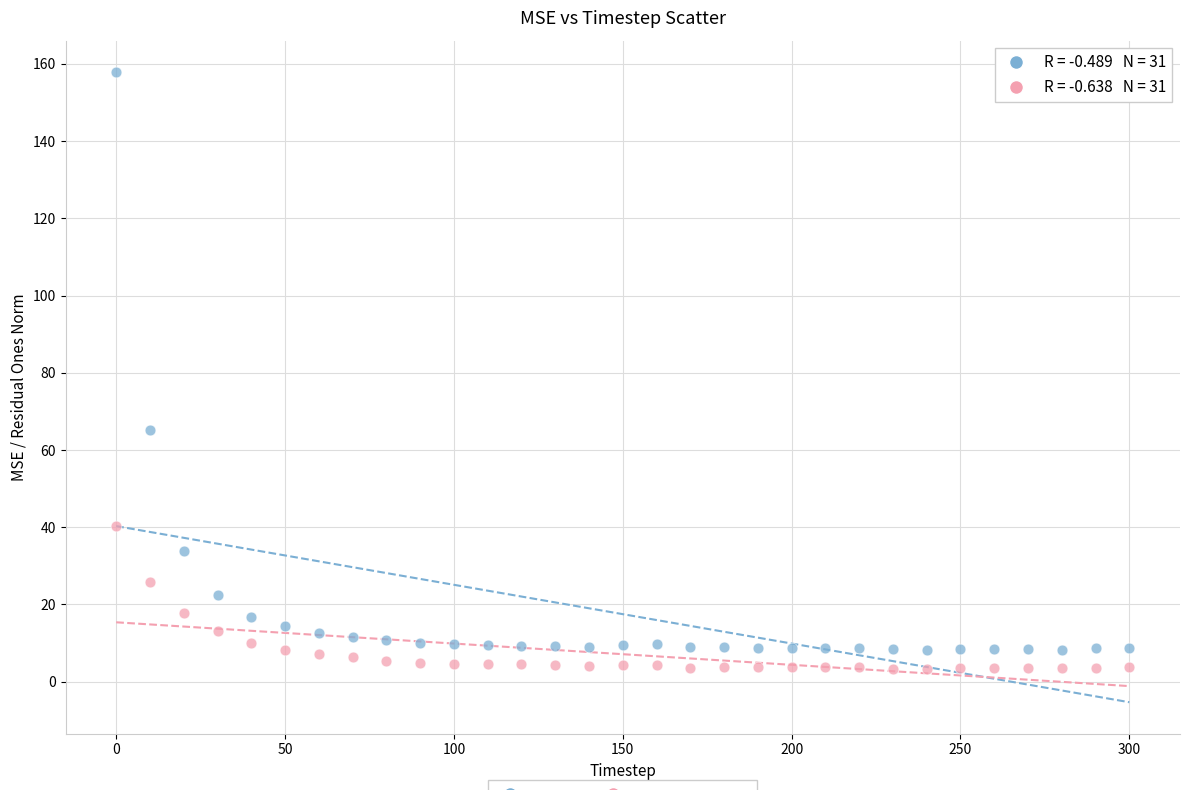

Across all series, what Y value is closest to 80?

65.3